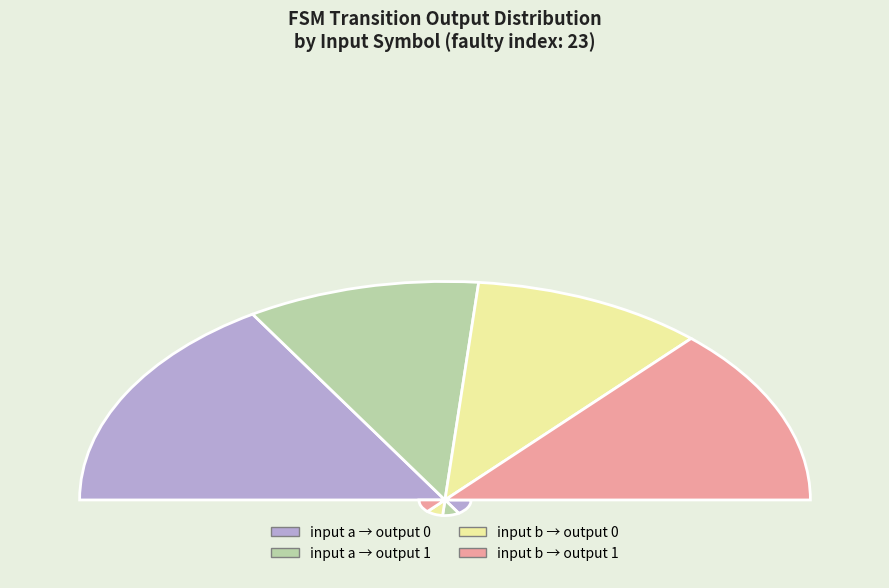

Which category has the smallest portion of the pie?

input=a, output=1